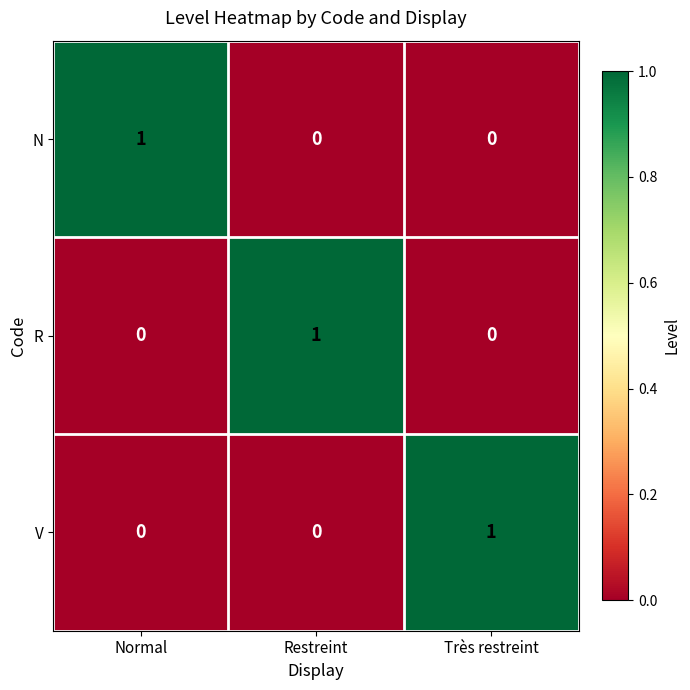

How many V values are between 0 and 1?

3